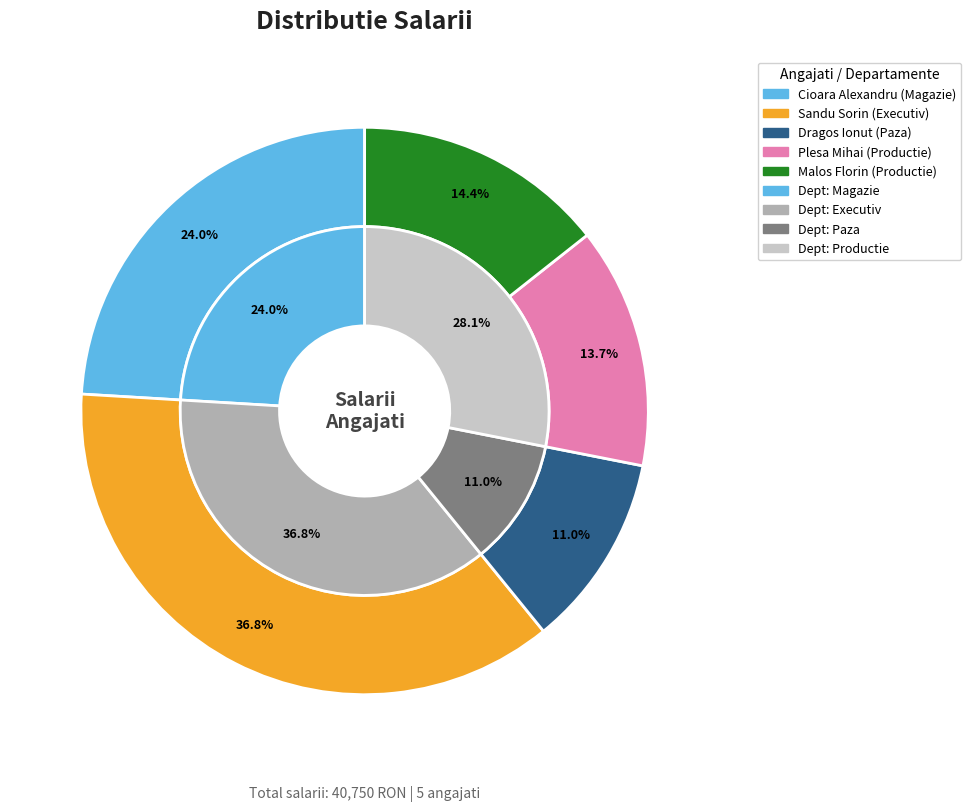

Is it true that Cioara Alexandru is 37% of the pie?

False